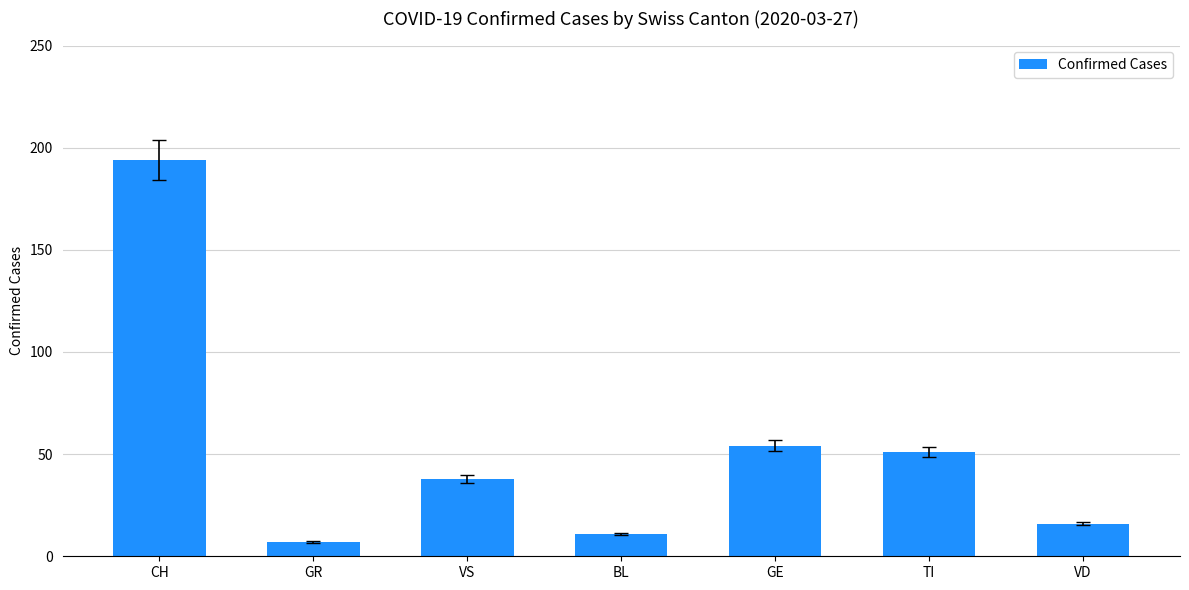

What is the value of the 2nd bar from the left?

7